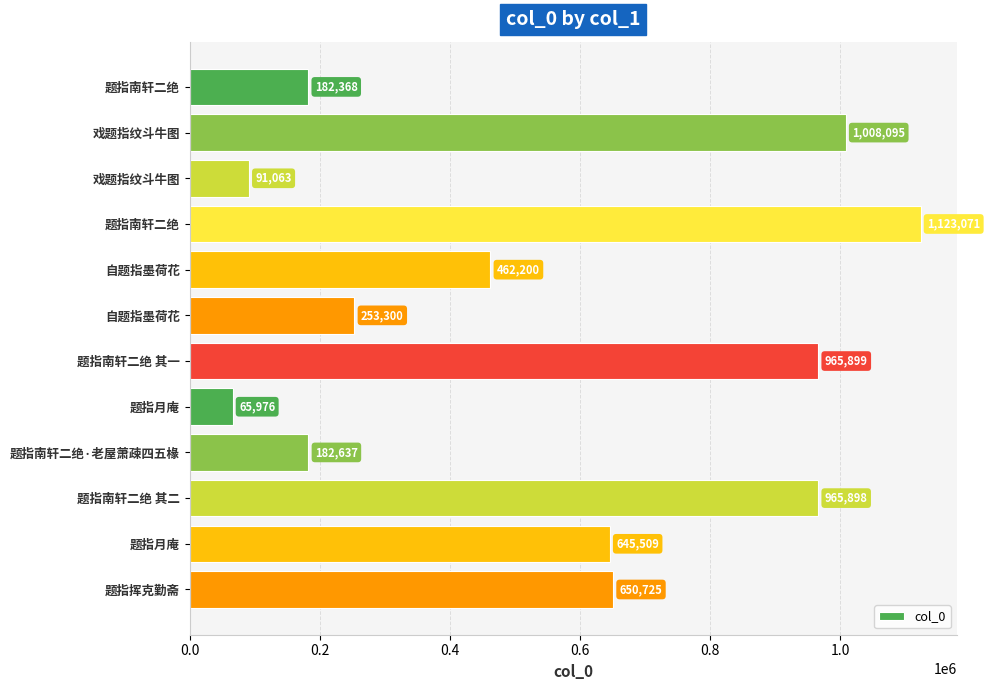

How many data points are less than 645509?

6